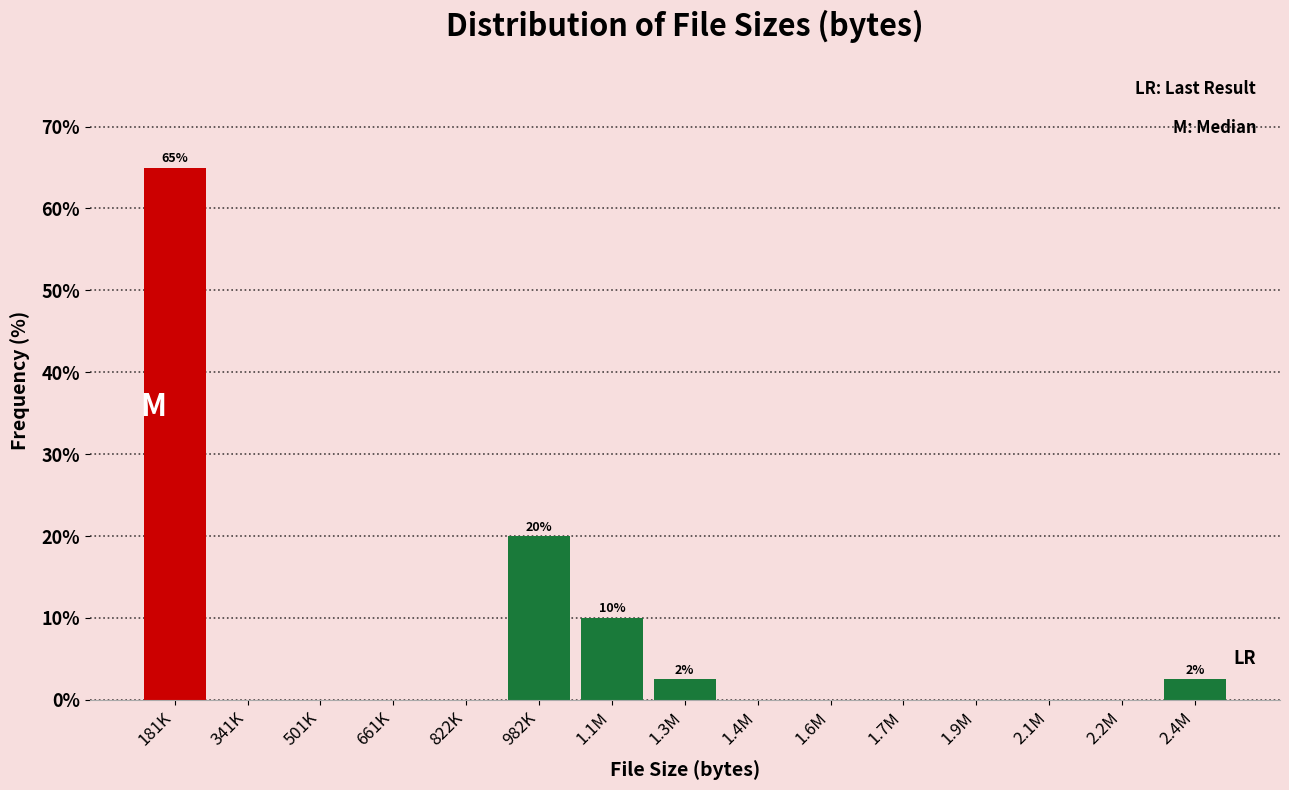

Reading left to right, list all the values displayed in this chart.

181K=65.0	341K=0.0	501K=0.0	661K=0.0	822K=0.0	982K=20.0	1.1M=10.0	1.3M=2.5	1.4M=0.0	1.6M=0.0	1.7M=0.0	1.9M=0.0	2.1M=0.0	2.2M=0.0	2.4M=2.5